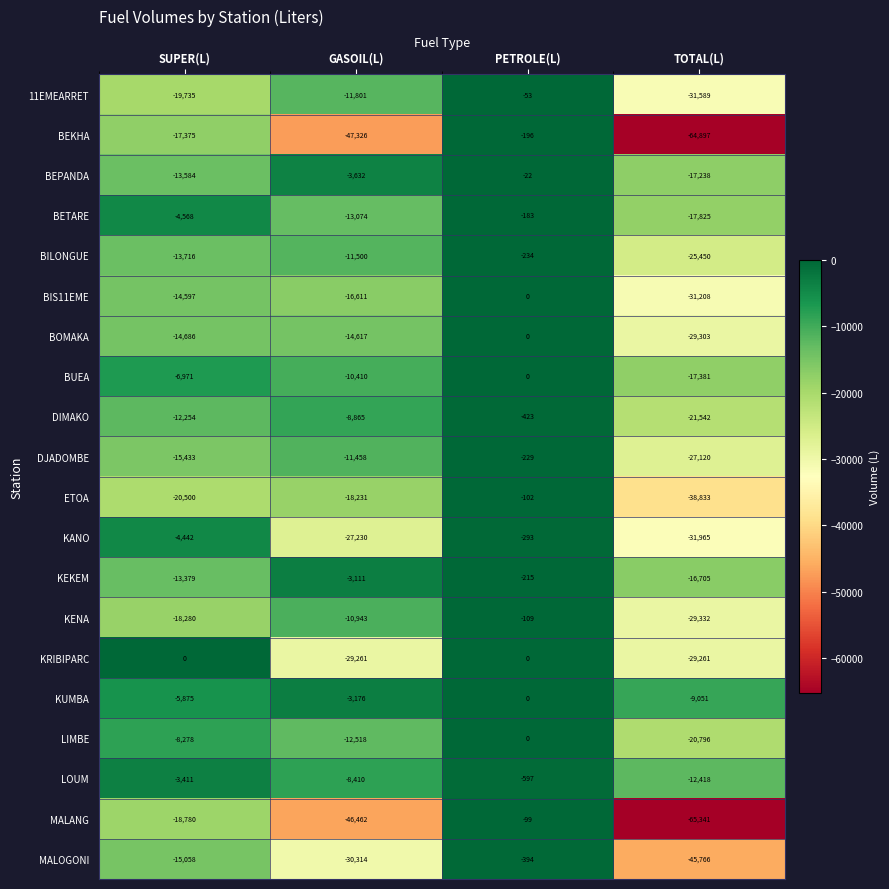

Where is KUMBA nearest to the value -4525?

GASOIL(L)